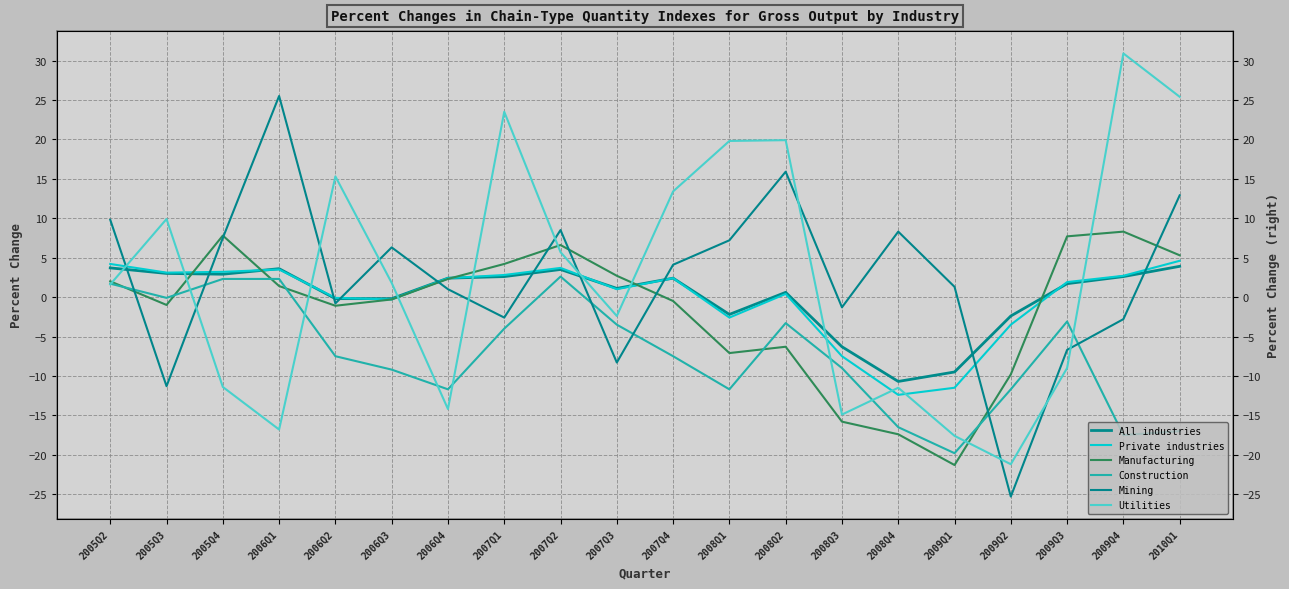

Count the number of categories in the chart.

20